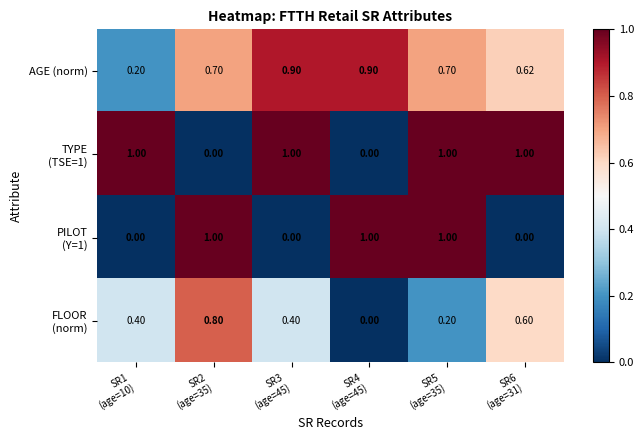

Which series has the largest total across all categories?

AGE (norm)